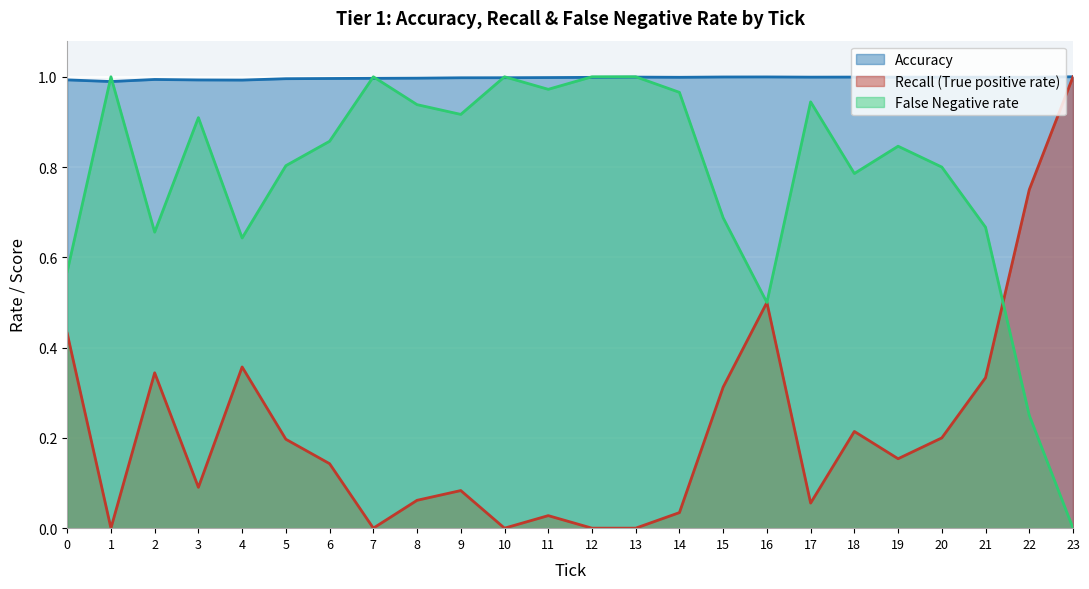

Which series changed the most between 2 and 17?

Recall (True positive rate)